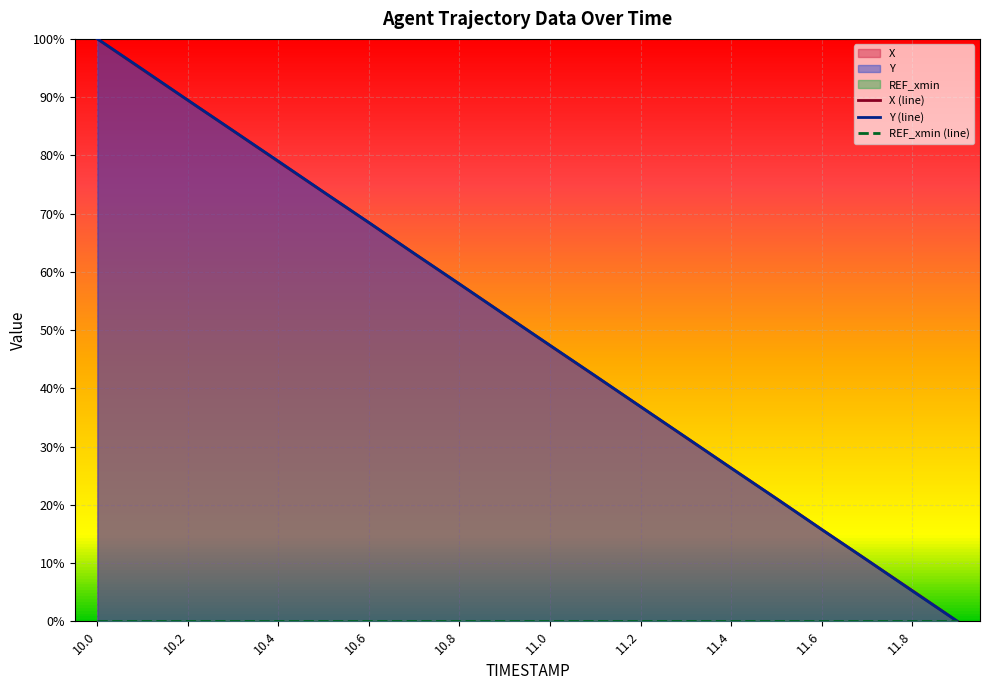

What is the greatest value displayed?

100.0